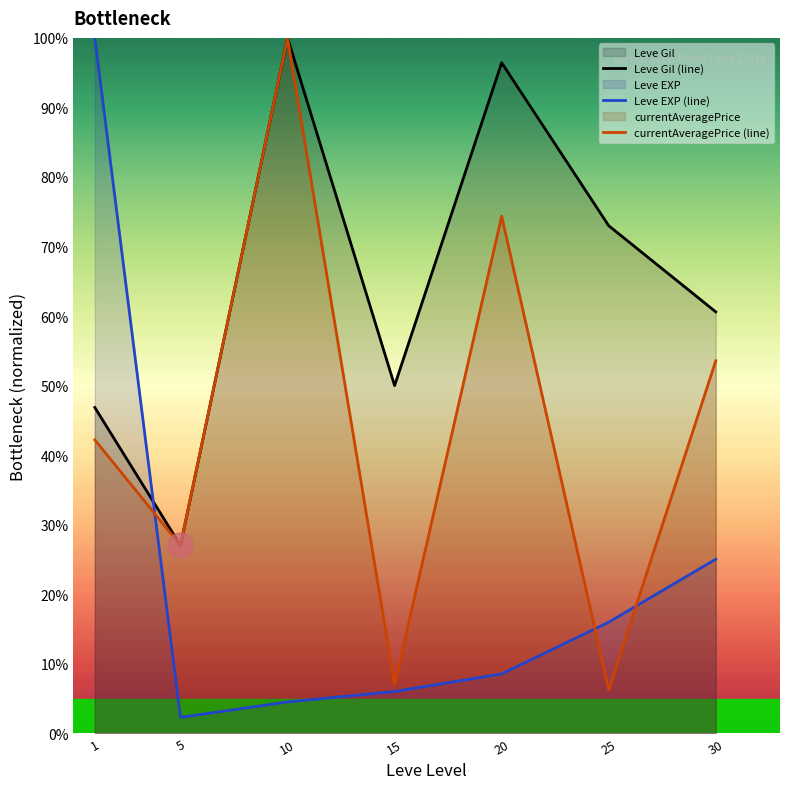

Which has a higher value, 30 or 10?

10